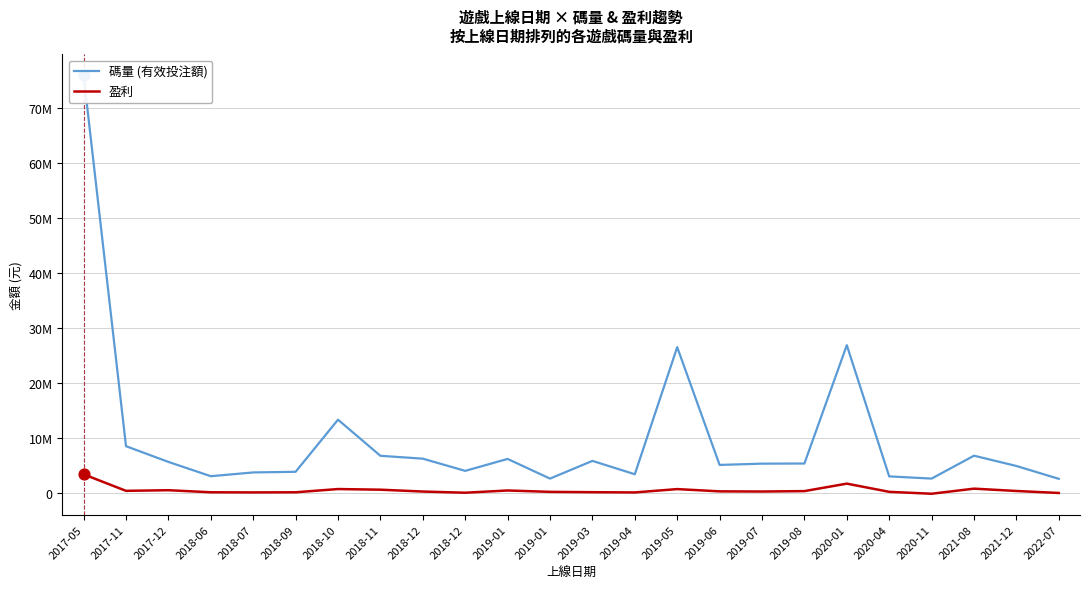

Which series has the widest spread of Y values?

碼量 (有效投注額)